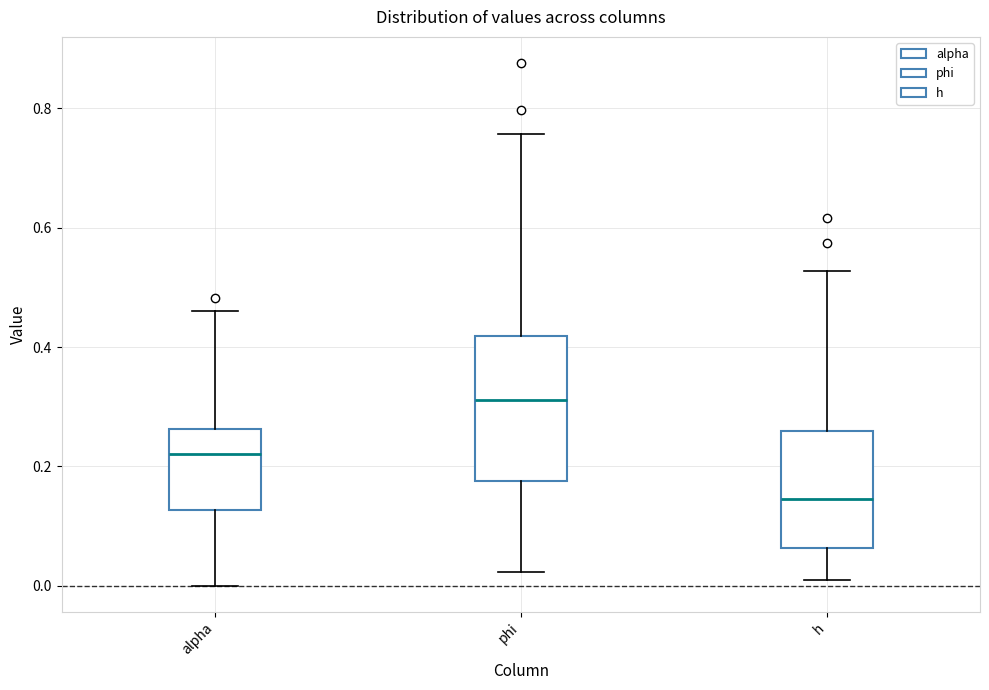

Reading left to right, transcribe this box plot: for each box, give where its median line is, the range the box spans, and where its two whiskers end, as read against the y-axis. The values are not printed on the chart, so give them approximately, as read against the axis.

alpha: median 0.22, box 0.12 to 0.26, whiskers 0.00 to 0.46
phi: median 0.32, box 0.18 to 0.42, whiskers 0.02 to 0.76
h: median 0.14, box 0.06 to 0.26, whiskers 0.02 to 0.52